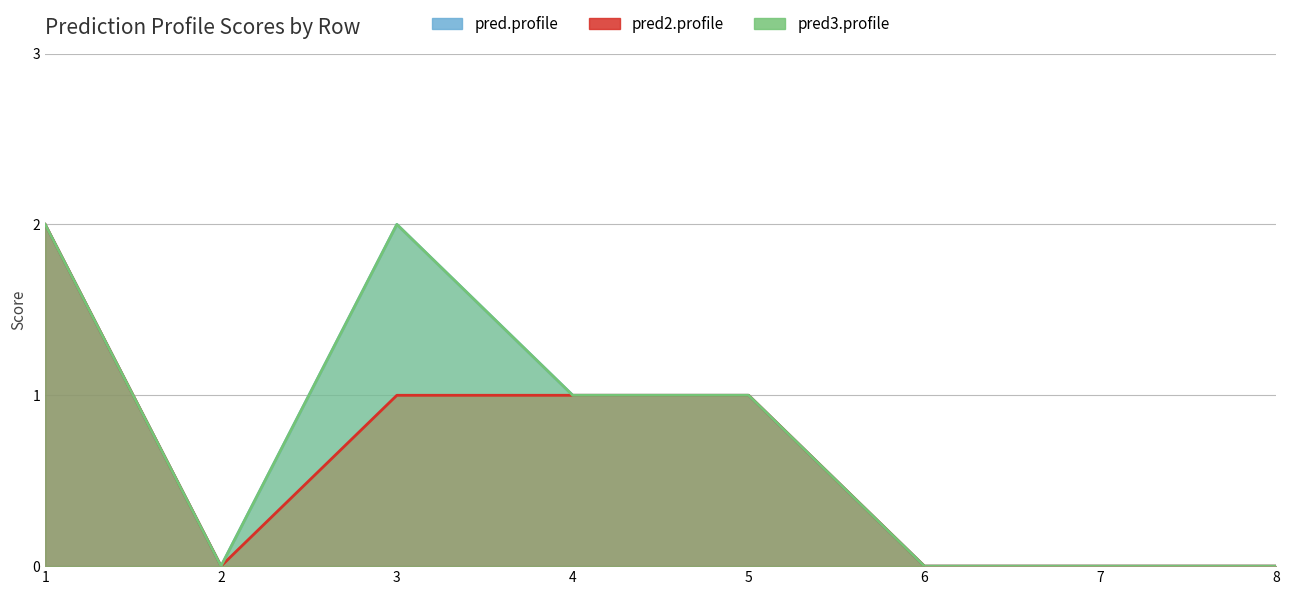

True or false: pred3.profile has a value of 1 at 6.

False